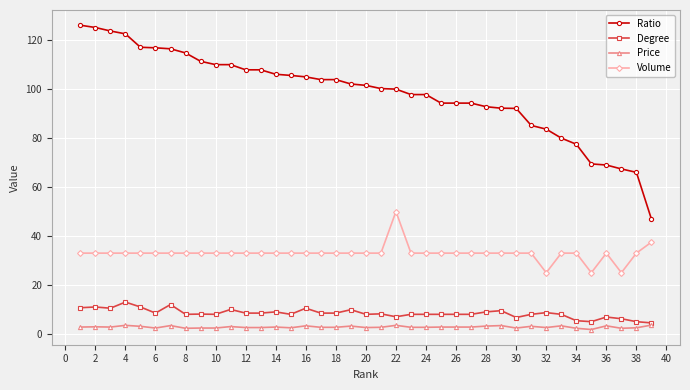

What is the value of the Ratio point at the 6th from the left?

116.9